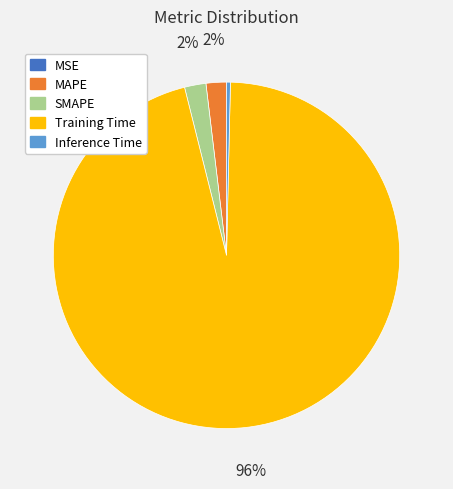

To the nearest percent, what percentage of the pie is Training Time?

96%